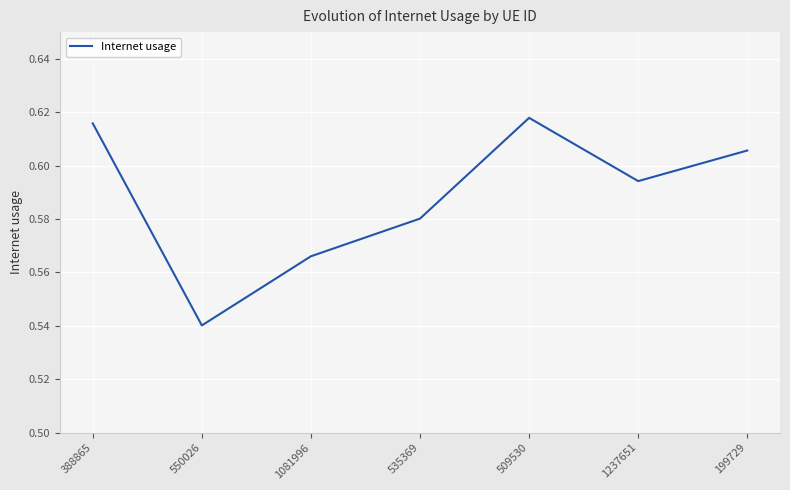

List the labels in order of value, largest first.

509530, 388865, 199729, 1237651, 535369, 1081996, 550026